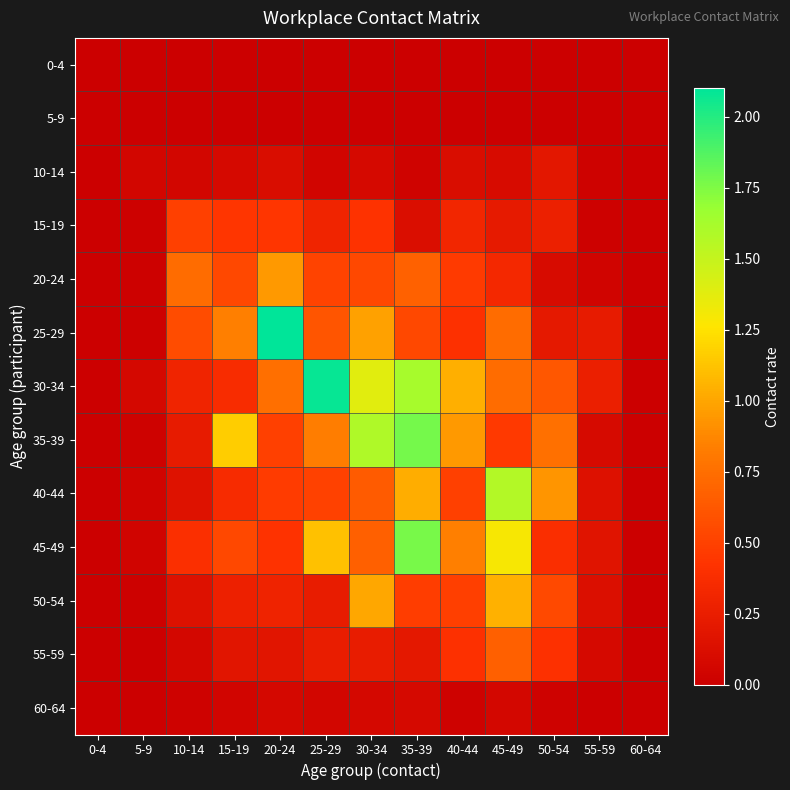

Reading left to right, extract all data points from this chart.

0-4: 0-4=0.0	5-9=0.0	10-14=0.0	15-19=0.0	20-24=0.0	25-29=0.0	30-34=0.0	35-39=0.0	40-44=0.0	45-49=0.0	50-54=0.0	55-59=0.0	60-64=0.0
5-9: 0-4=0.0	5-9=0.0	10-14=0.0	15-19=0.0	20-24=0.0	25-29=0.0	30-34=0.0	35-39=0.0	40-44=0.0	45-49=0.0	50-54=0.0	55-59=0.0	60-64=0.0
10-14: 0-4=0.0	5-9=0.1	10-14=0.1	15-19=0.1	20-24=0.1	25-29=0.0	30-34=0.1	35-39=0.0	40-44=0.1	45-49=0.1	50-54=0.2	55-59=0.0	60-64=0.0
15-19: 0-4=0.0	5-9=0.0	10-14=0.5	15-19=0.4	20-24=0.4	25-29=0.3	30-34=0.4	35-39=0.1	40-44=0.3	45-49=0.2	50-54=0.3	55-59=0.0	60-64=0.0
20-24: 0-4=0.0	5-9=0.0	10-14=0.7	15-19=0.5	20-24=0.9	25-29=0.5	30-34=0.5	35-39=0.7	40-44=0.5	45-49=0.3	50-54=0.1	55-59=0.0	60-64=0.0
25-29: 0-4=0.0	5-9=0.0	10-14=0.6	15-19=0.8	20-24=2.1	25-29=0.6	30-34=1.0	35-39=0.5	40-44=0.4	45-49=0.7	50-54=0.2	55-59=0.2	60-64=0.0
30-34: 0-4=0.0	5-9=0.1	10-14=0.3	15-19=0.4	20-24=0.8	25-29=2.1	30-34=1.4	35-39=1.6	40-44=1.0	45-49=0.7	50-54=0.6	55-59=0.3	60-64=0.0
35-39: 0-4=0.0	5-9=0.0	10-14=0.2	15-19=1.2	20-24=0.5	25-29=0.8	30-34=1.6	35-39=1.8	40-44=0.9	45-49=0.5	50-54=0.8	55-59=0.1	60-64=0.0
40-44: 0-4=0.0	5-9=0.0	10-14=0.2	15-19=0.4	20-24=0.5	25-29=0.5	30-34=0.6	35-39=1.0	40-44=0.5	45-49=1.6	50-54=0.9	55-59=0.1	60-64=0.0
45-49: 0-4=0.0	5-9=0.0	10-14=0.4	15-19=0.5	20-24=0.4	25-29=1.1	30-34=0.7	35-39=1.8	40-44=0.8	45-49=1.3	50-54=0.4	55-59=0.2	60-64=0.0
50-54: 0-4=0.0	5-9=0.0	10-14=0.1	15-19=0.3	20-24=0.3	25-29=0.2	30-34=1.0	35-39=0.5	40-44=0.5	45-49=1.0	50-54=0.5	55-59=0.1	60-64=0.0
55-59: 0-4=0.0	5-9=0.0	10-14=0.1	15-19=0.2	20-24=0.2	25-29=0.2	30-34=0.2	35-39=0.2	40-44=0.4	45-49=0.7	50-54=0.4	55-59=0.1	60-64=0.0
60-64: 0-4=0.0	5-9=0.0	10-14=0.0	15-19=0.0	20-24=0.1	25-29=0.1	30-34=0.1	35-39=0.1	40-44=0.0	45-49=0.1	50-54=0.0	55-59=0.0	60-64=0.0